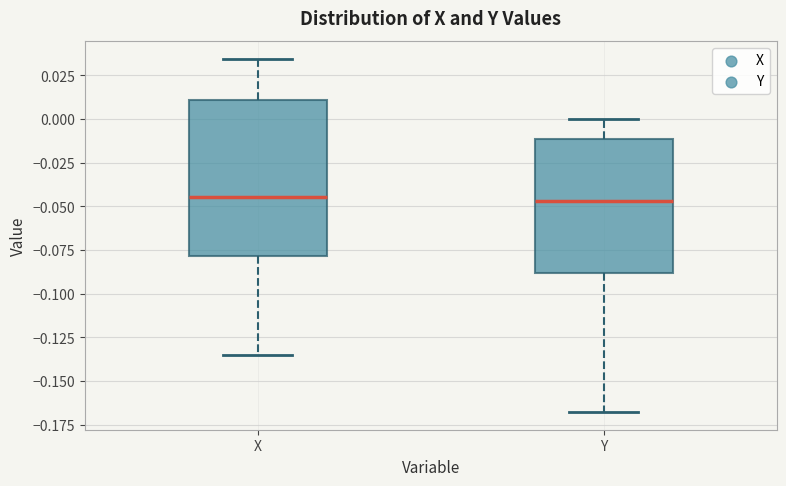

Where does the upper whisker of the box for X end on the y-axis? The values are not printed on the chart, so give them approximately, as read against the axis.

0.035